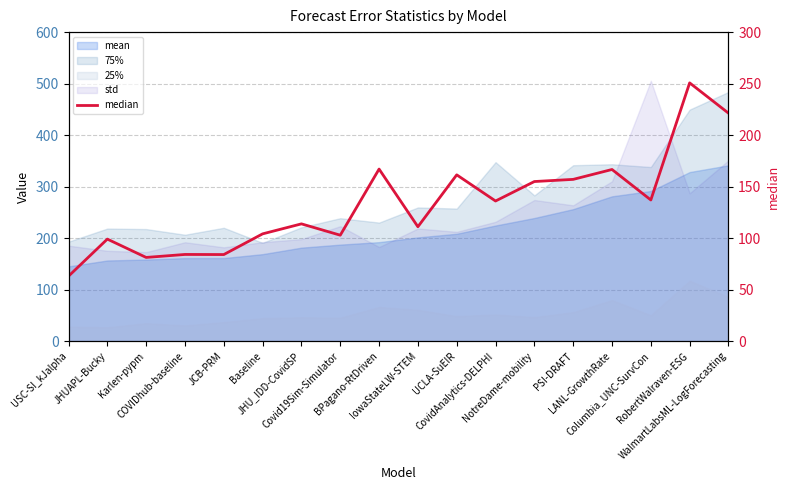

Where is the first local minimum?

Karlen-pypm